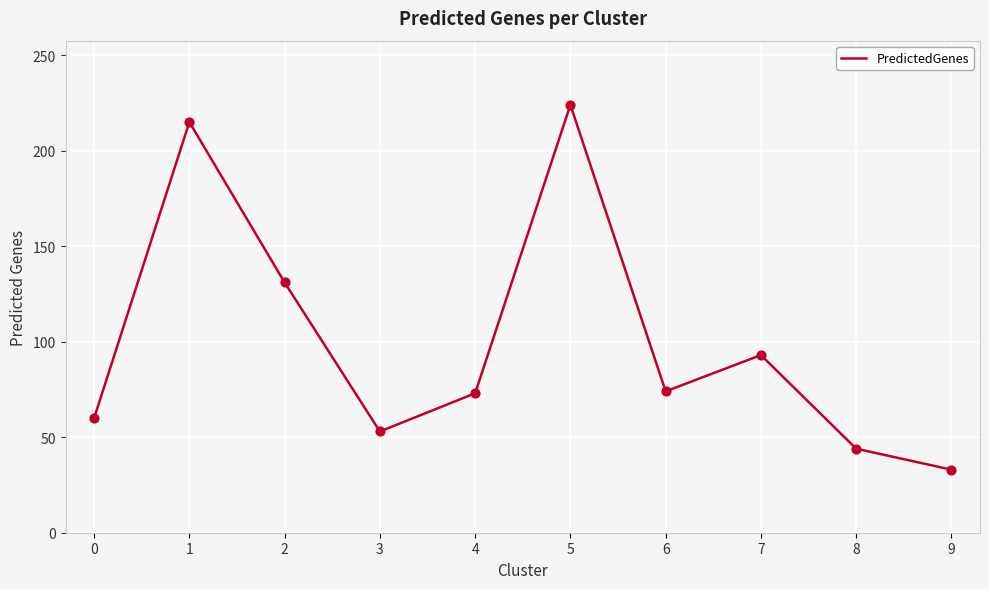

Approximately how many times larger is the value at 7 compared to 5?

0.4